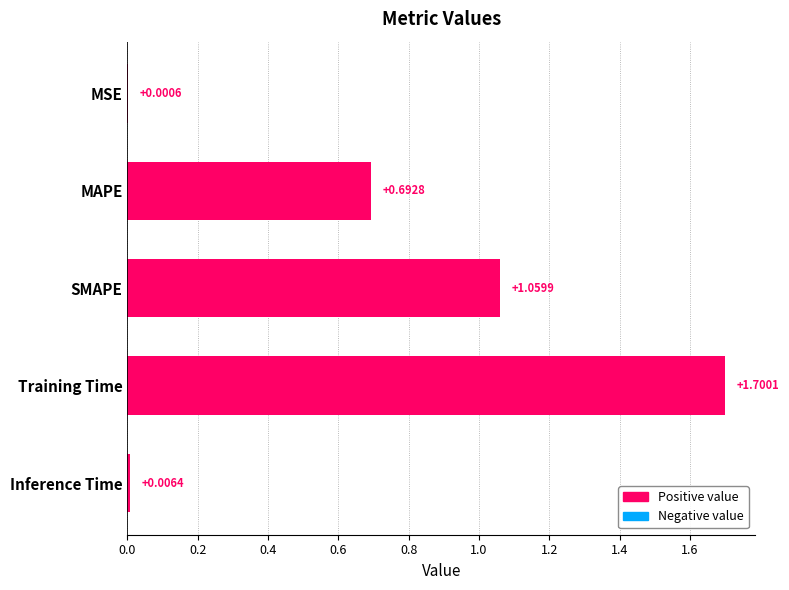

Reading left to right, extract all data points from this chart.

MSE=0.0	MAPE=0.7	SMAPE=1.1	Training Time=1.7	Inference Time=0.0